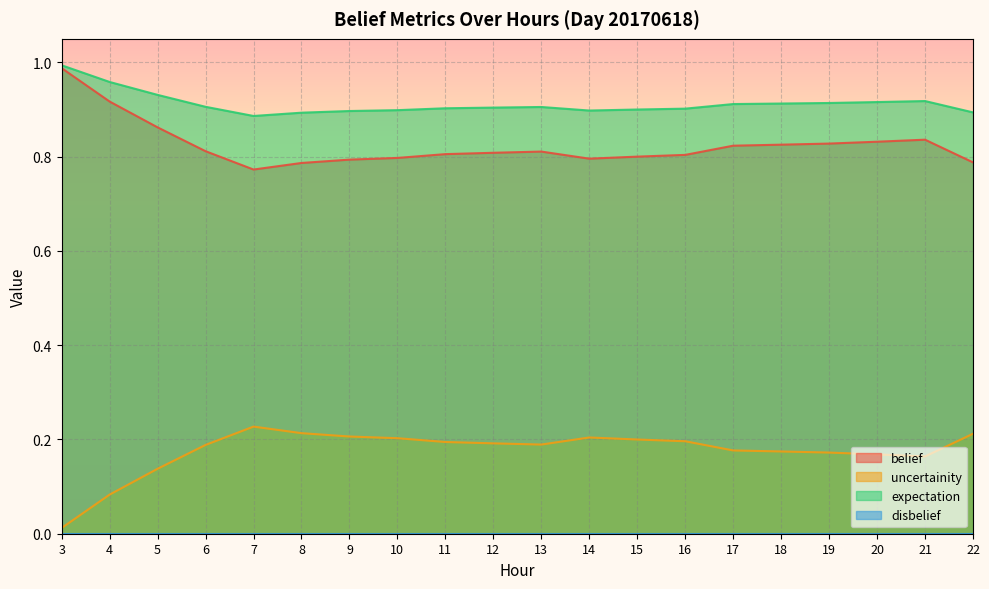

True or false: expectation has a value of 0.3 at 18.

False